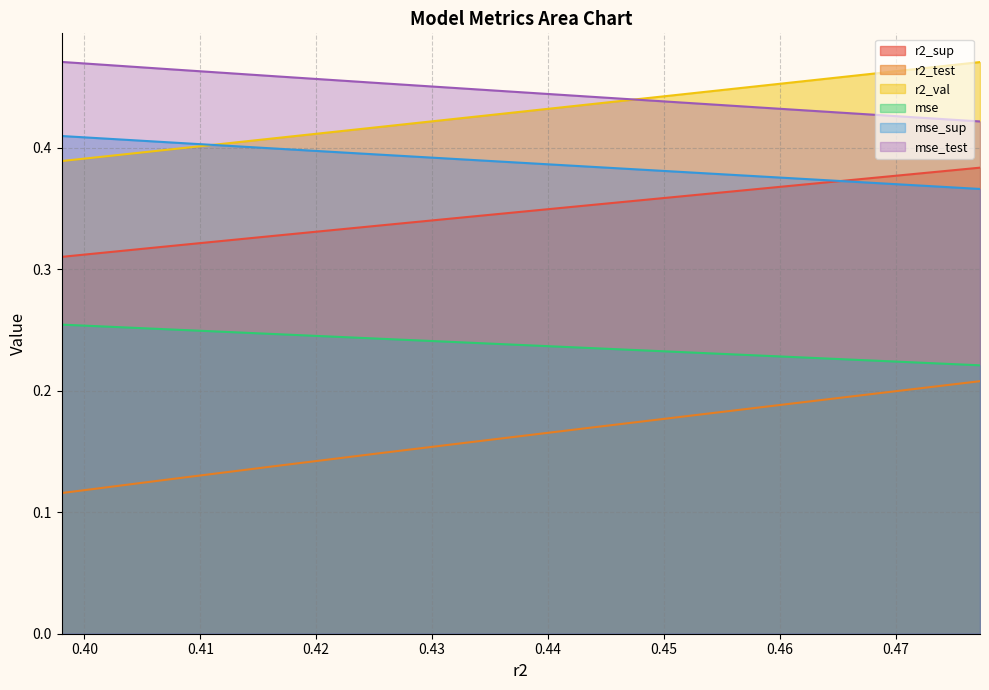

The value of mse at model_1_2_8 is 0.4. True or false?

False